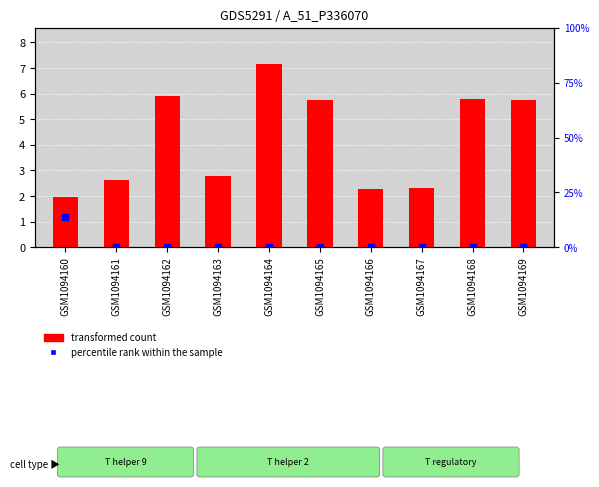

At how many categories does at least one series exceed 13?

1